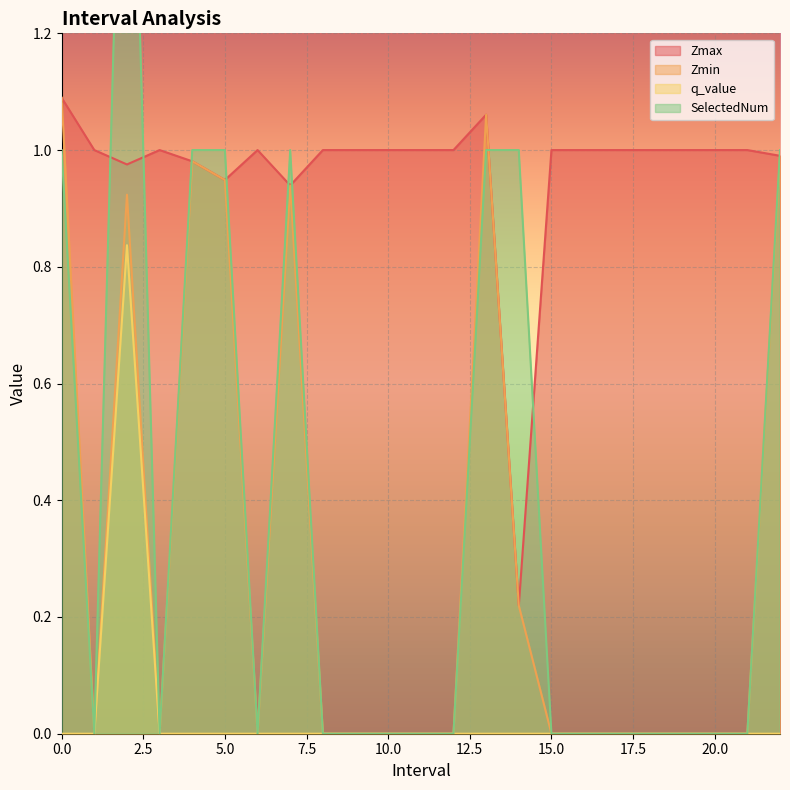

What is the difference between the maximum and minimum values in the SelectedNum series?

2.0